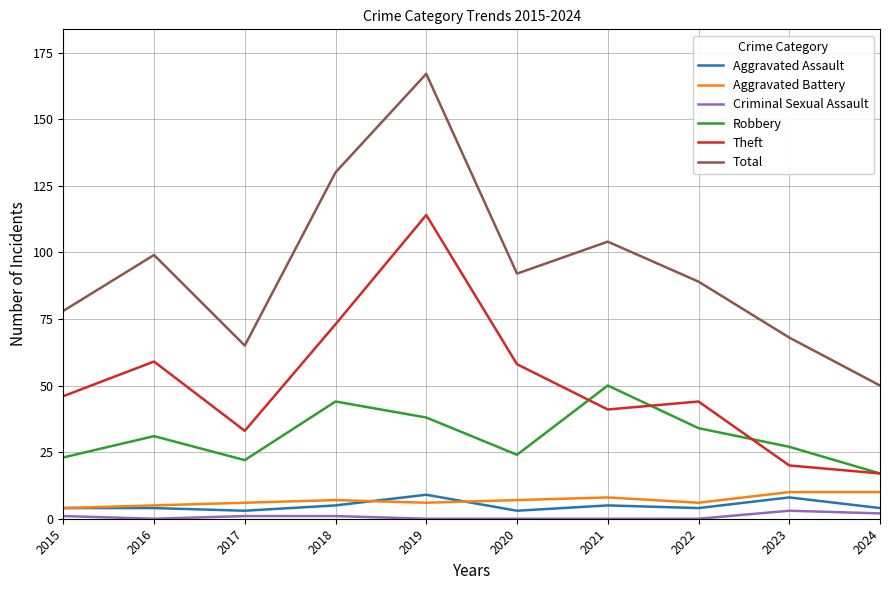

Between 2018 and 2022, which series saw the biggest shift?

Total